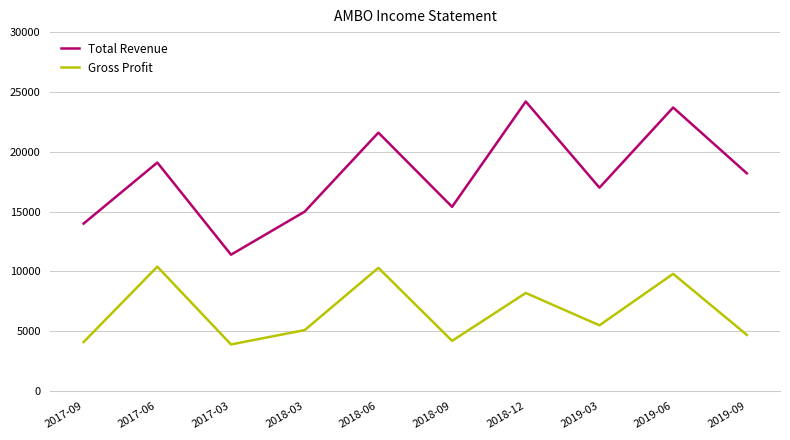

What is the greatest value displayed?

24200